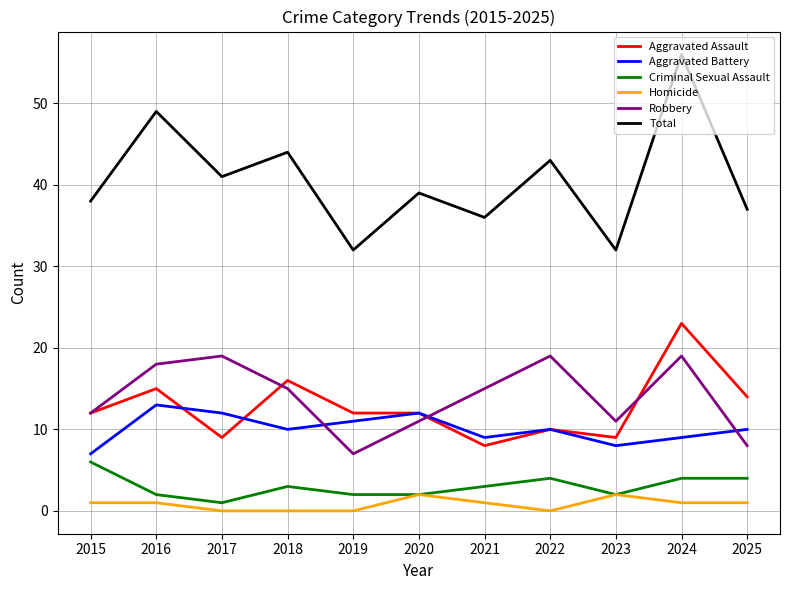

Reading right to left, what are all the values shown in this chart?

Aggravated Assault: 2025=14	2024=23	2023=9	2022=10	2021=8	2020=12	2019=12	2018=16	2017=9	2016=15	2015=12
Aggravated Battery: 2025=10	2024=9	2023=8	2022=10	2021=9	2020=12	2019=11	2018=10	2017=12	2016=13	2015=7
Criminal Sexual Assault: 2025=4	2024=4	2023=2	2022=4	2021=3	2020=2	2019=2	2018=3	2017=1	2016=2	2015=6
Homicide: 2025=1	2024=1	2023=2	2022=0	2021=1	2020=2	2019=0	2018=0	2017=0	2016=1	2015=1
Robbery: 2025=8	2024=19	2023=11	2022=19	2021=15	2020=11	2019=7	2018=15	2017=19	2016=18	2015=12
Total: 2025=37	2024=56	2023=32	2022=43	2021=36	2020=39	2019=32	2018=44	2017=41	2016=49	2015=38